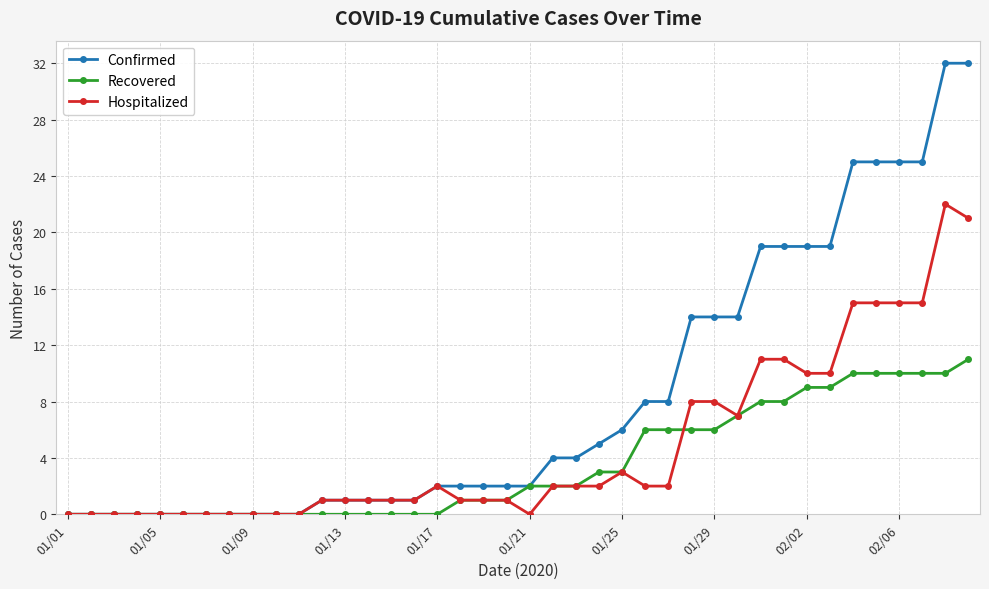

Which series has the widest spread of values?

Confirmed